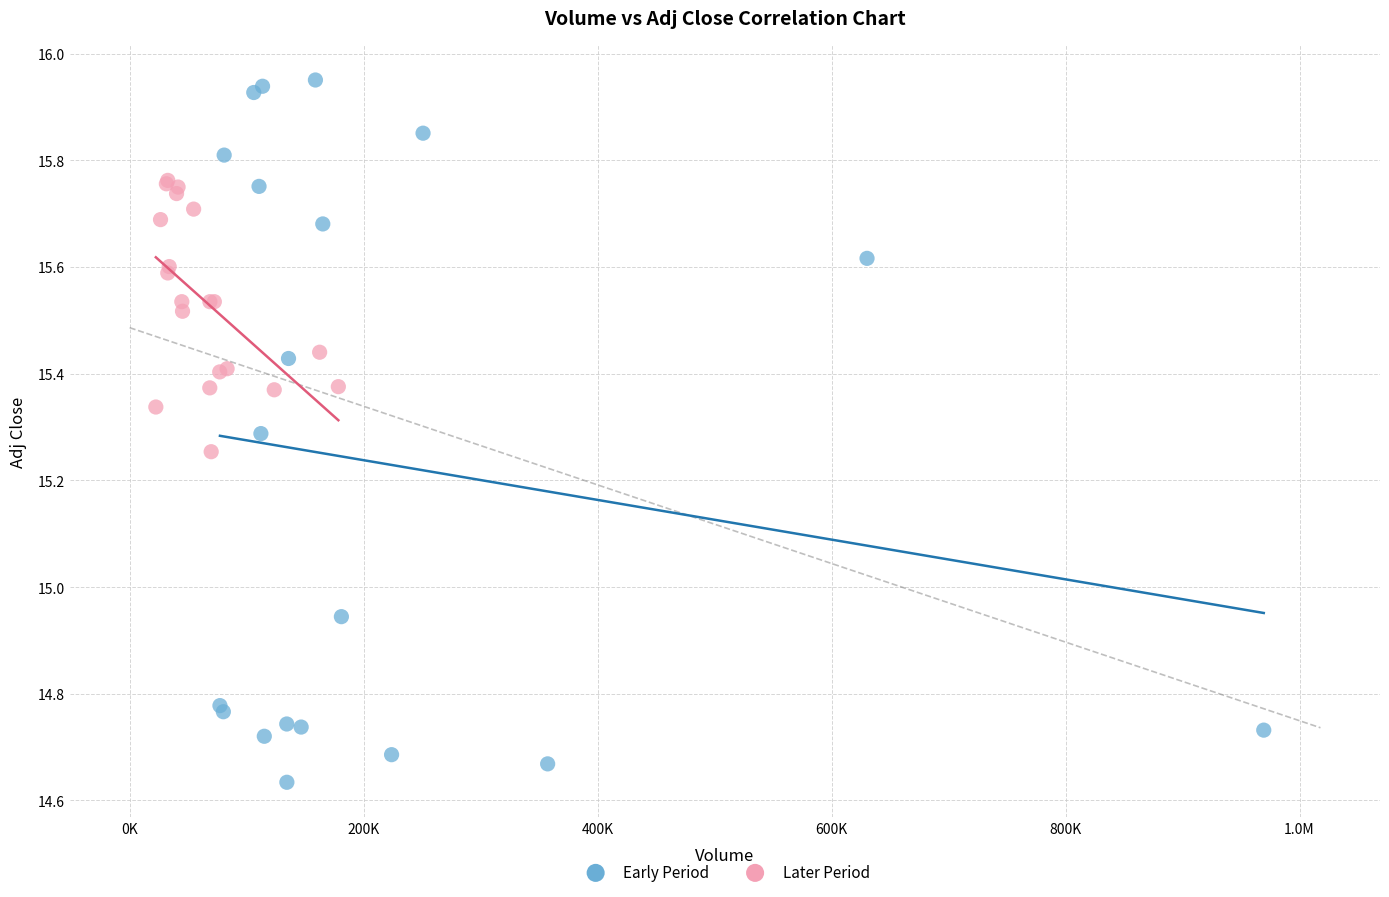

Which series contains the highest Y value?

Early Period